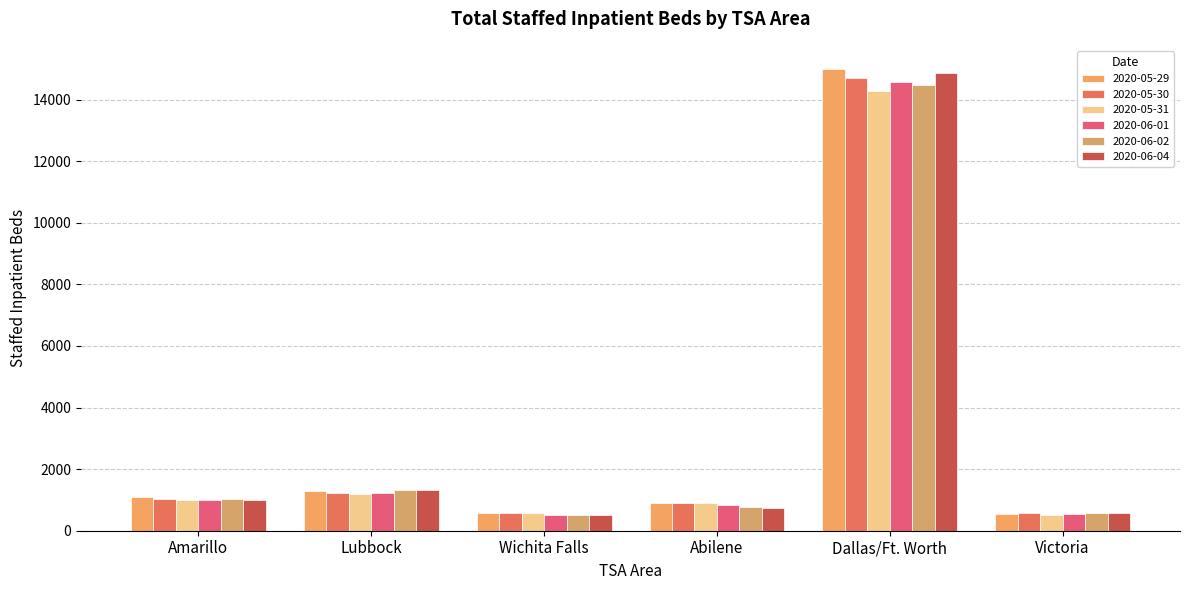

What is the value of the 2020-05-30 bar at the 1st from the left?

1016